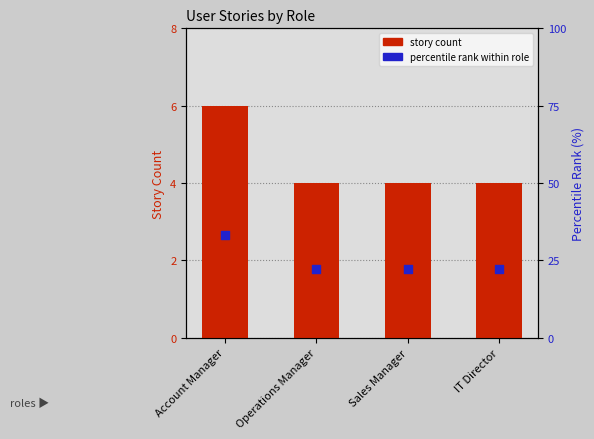

At which category is the sum across all series the highest?

Account Manager